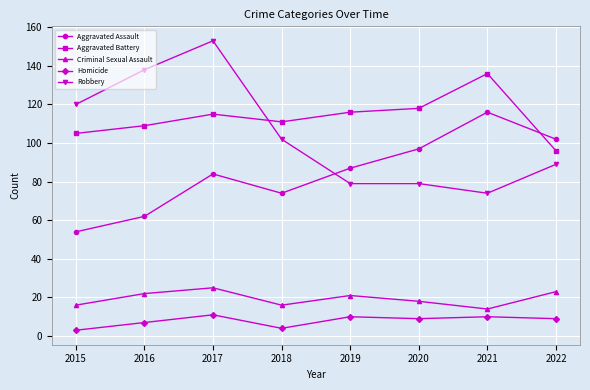

In Aggravated Assault, how many points are higher than both neighbors (excluding endpoints)?

2